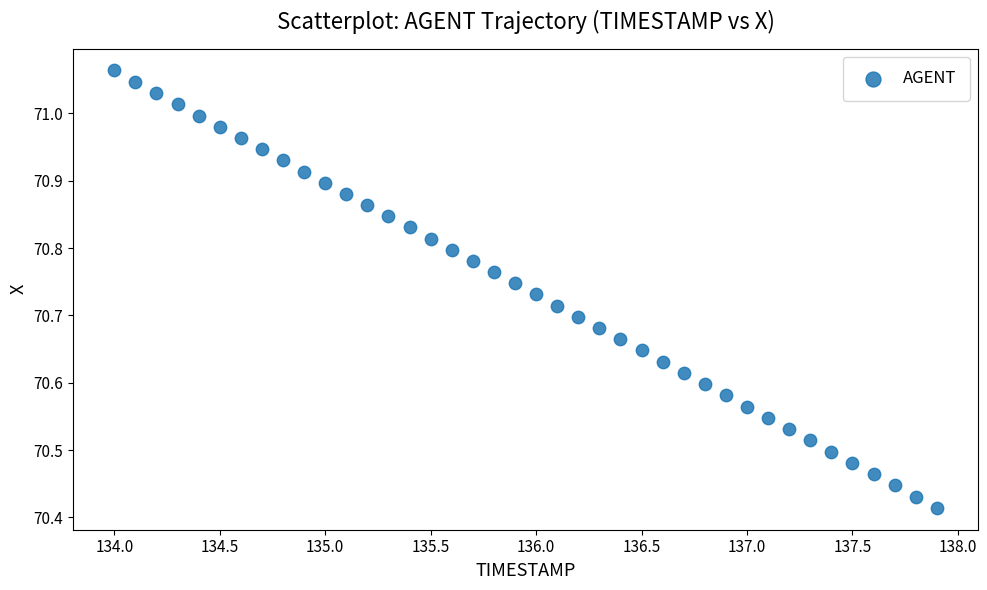

What is the range of Y values (max minus min)?

0.6